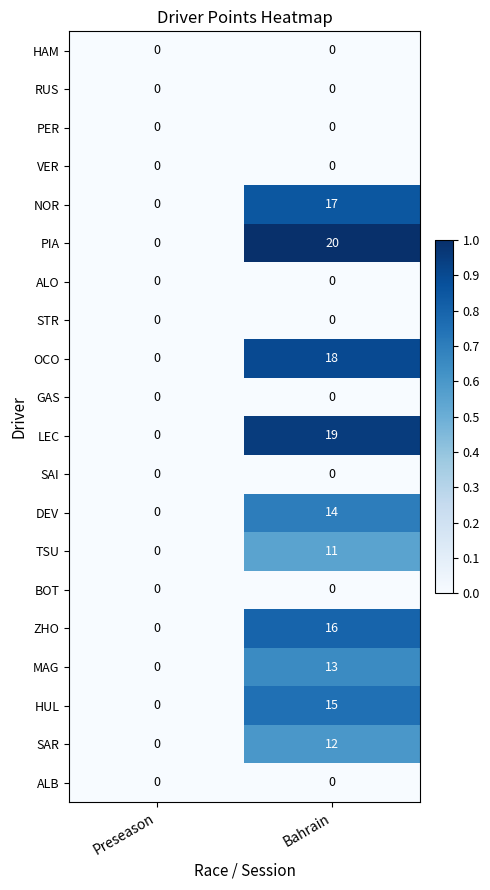

At which category does the chart reach its peak across all series?

Bahrain